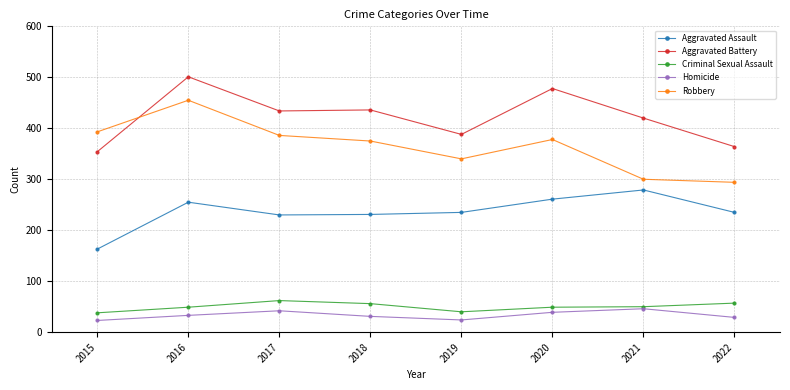

Between which two adjacent categories do Aggravated Battery and Robbery first intersect?

2015 and 2016